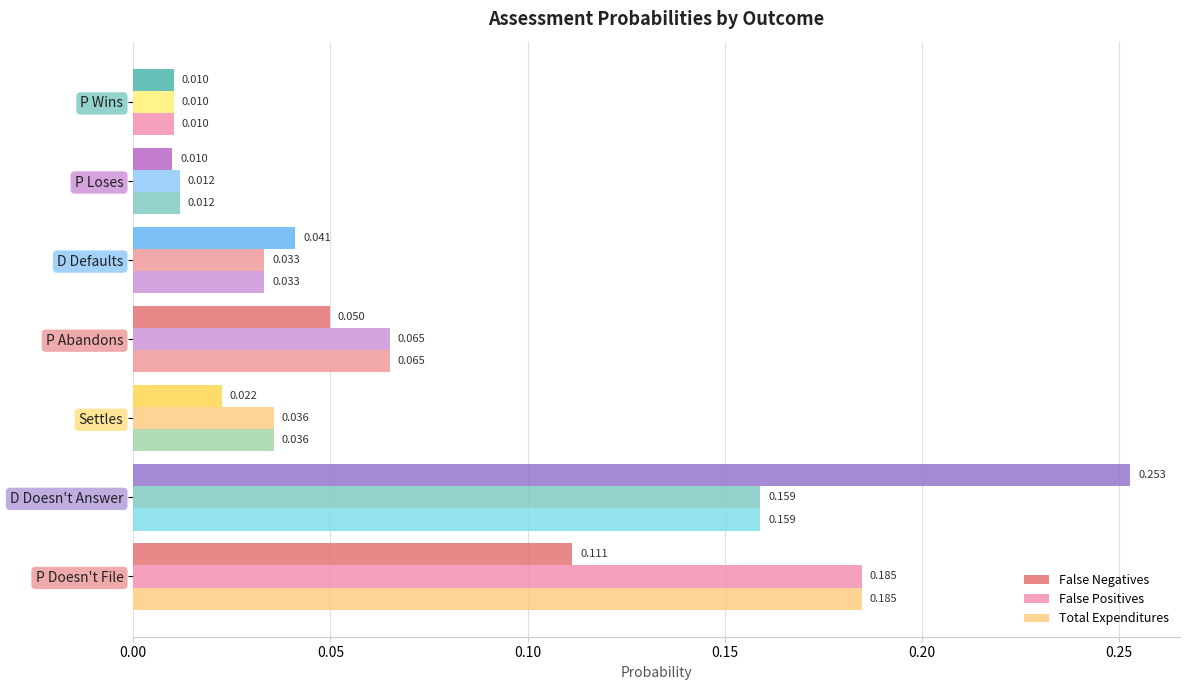

What is the difference between the maximum and minimum values in the False Negatives series?

0.2